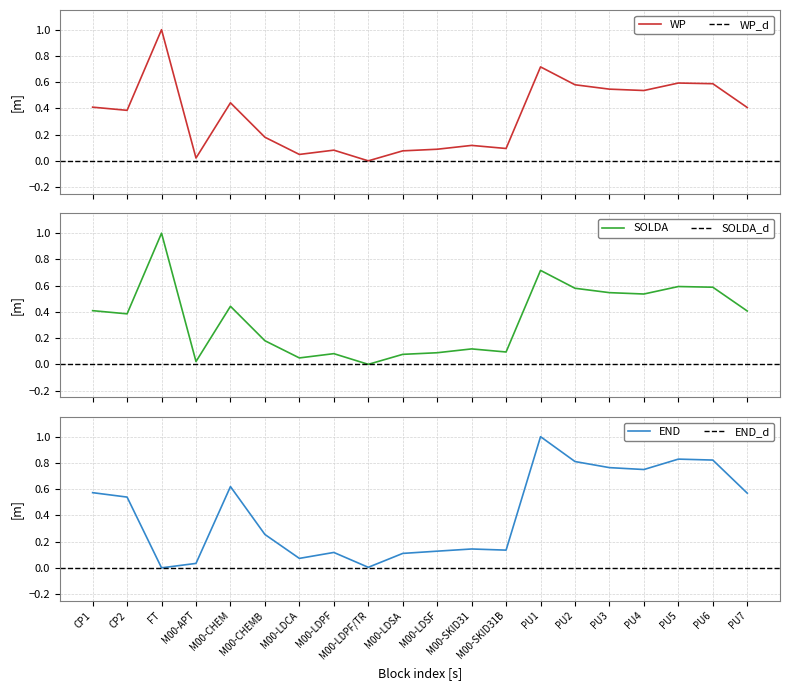

How many lines are shown in the chart?

3